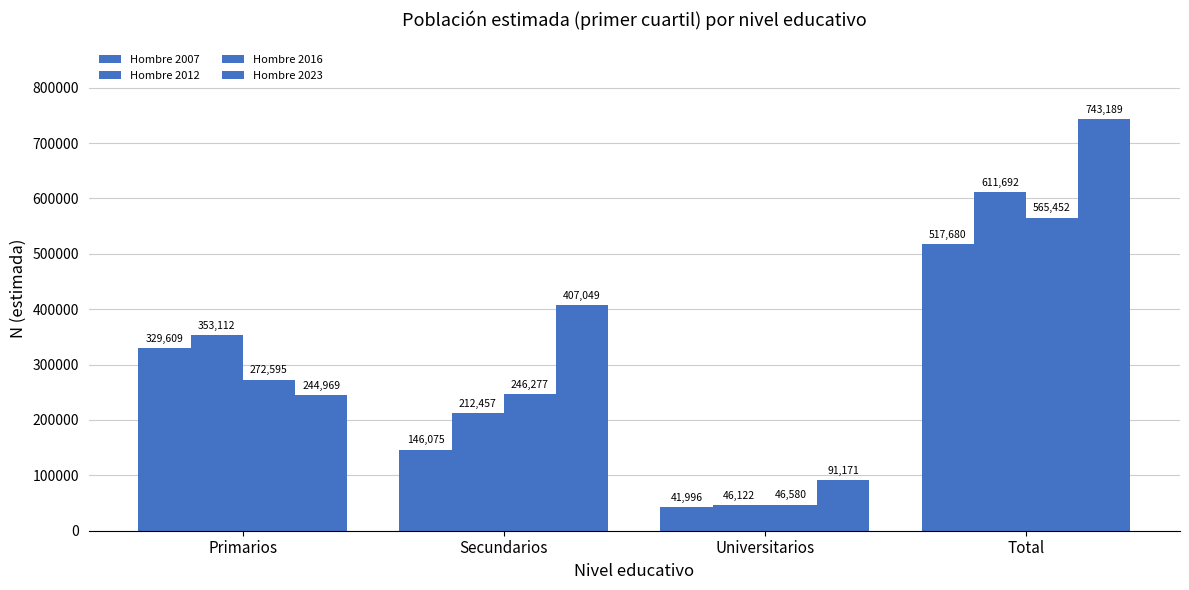

Read the Hombre 2023 value at Universitarios, to the nearest 50.

91150